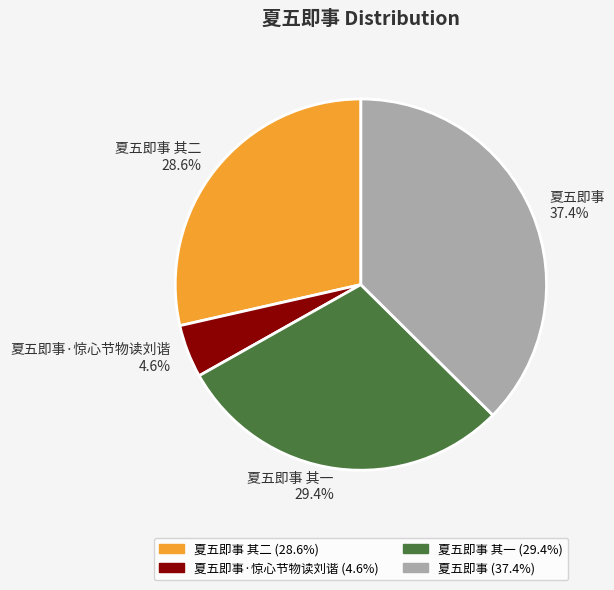

What is the ratio of the value at 夏五即事 其一 to the value at 夏五即事·惊心节物读刘谐?

6.4